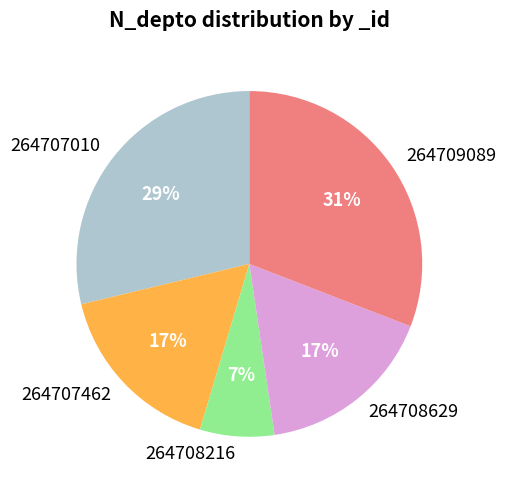

Does any single category account for the majority?

No